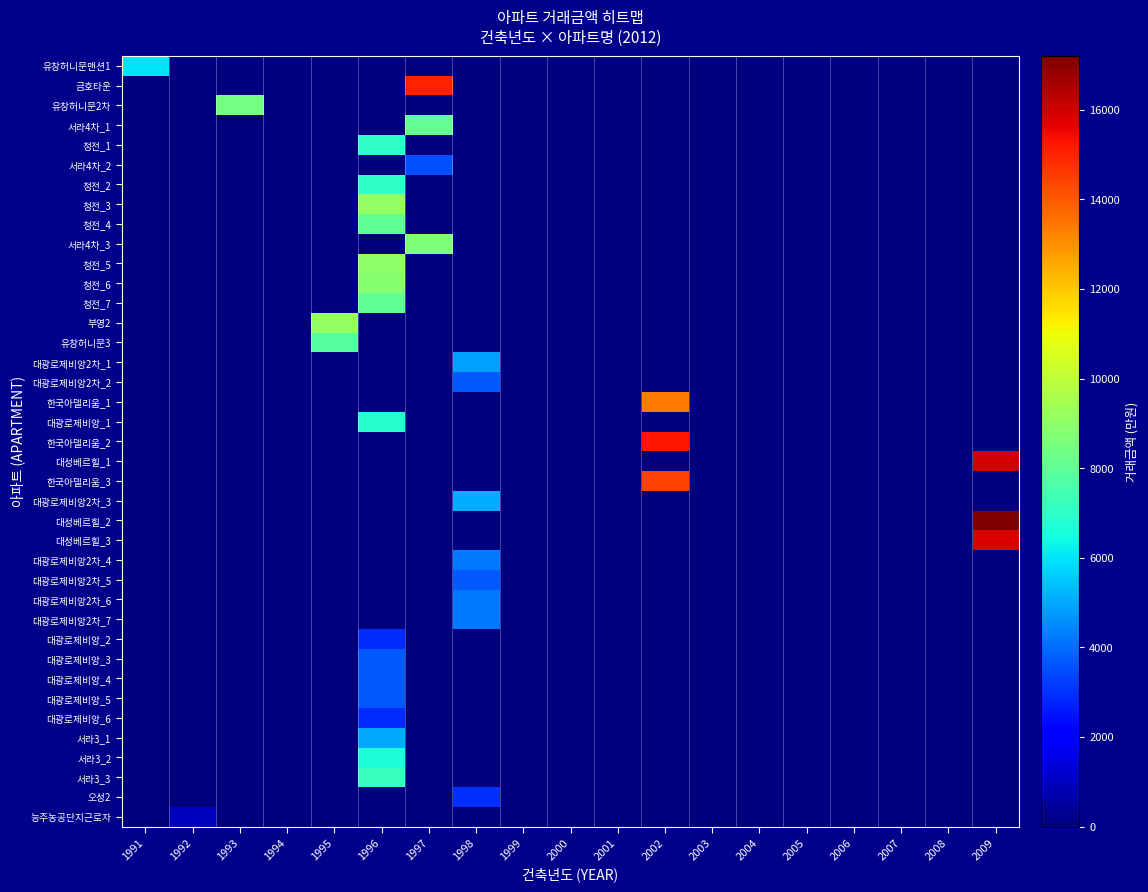

Which category has the highest value across all series?

2009